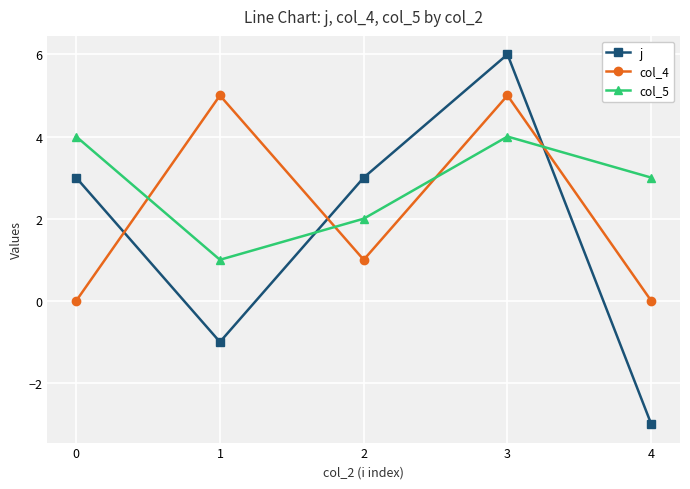

True or false: col_4 has a value of 7 at 3.

False